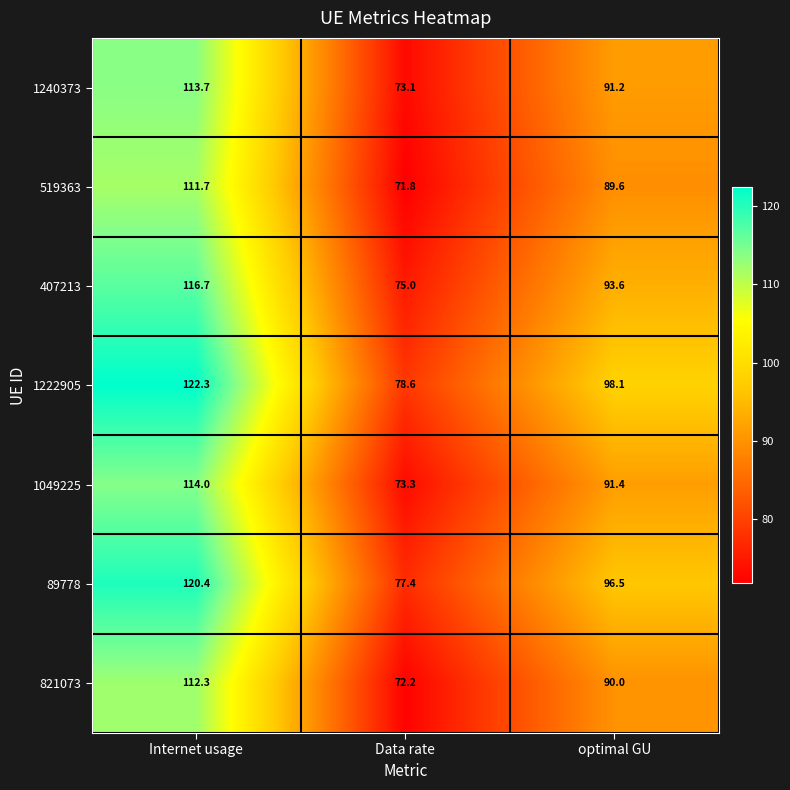

What is the sum of all 1049225 values?

278.7